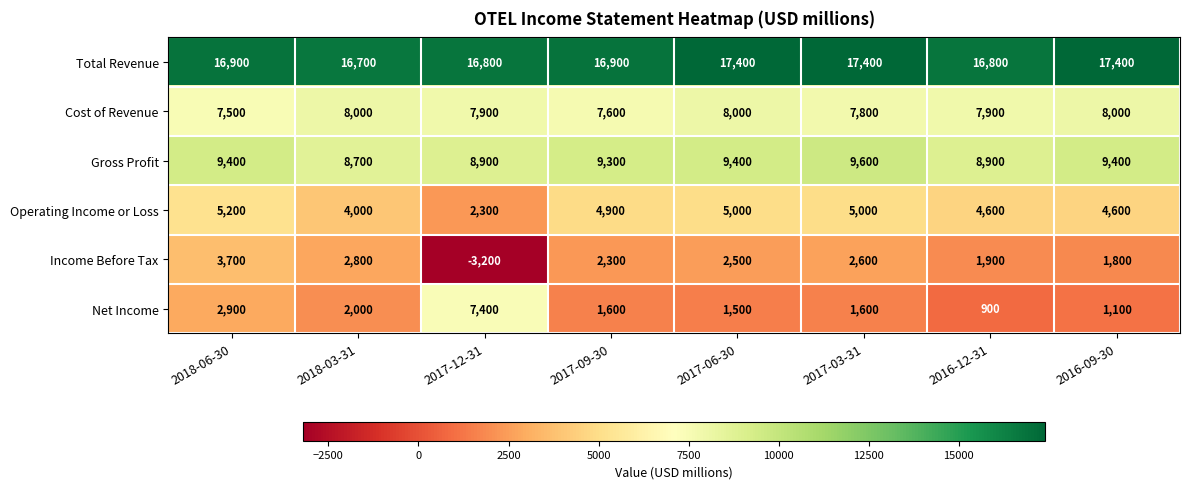

Which label corresponds to the smallest value in the chart?

2017-12-31